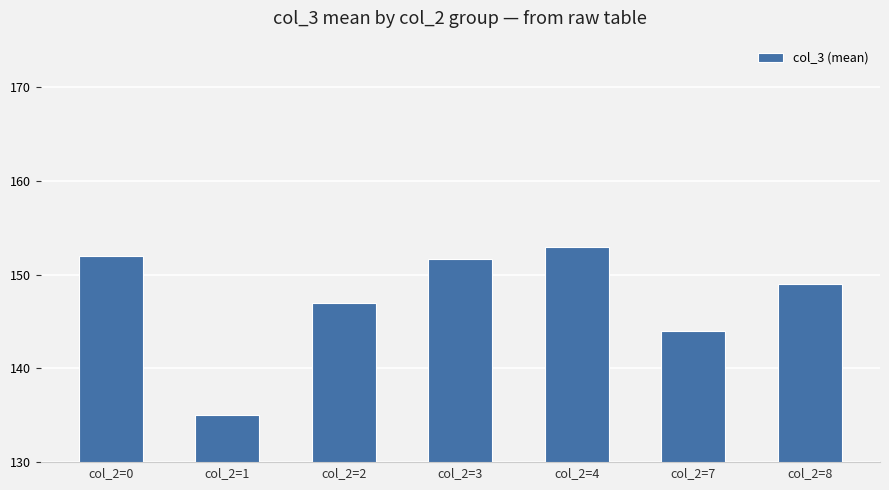

Reading left to right, transcribe all the data shown in this chart.

152.0	135.0	147.0	151.7	153.0	144.0	149.0